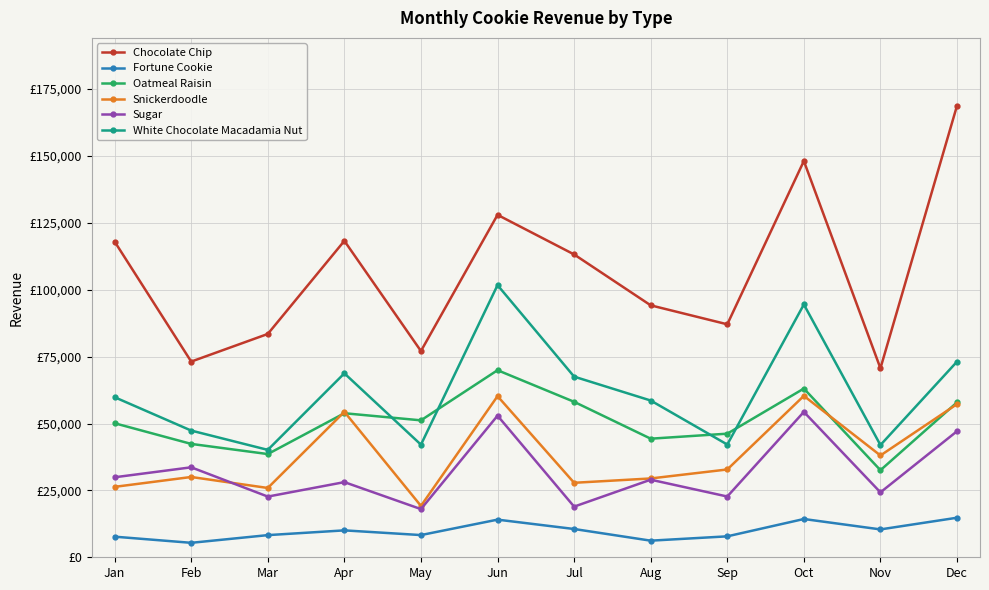

At which category does the chart reach its minimum across all series?

Feb